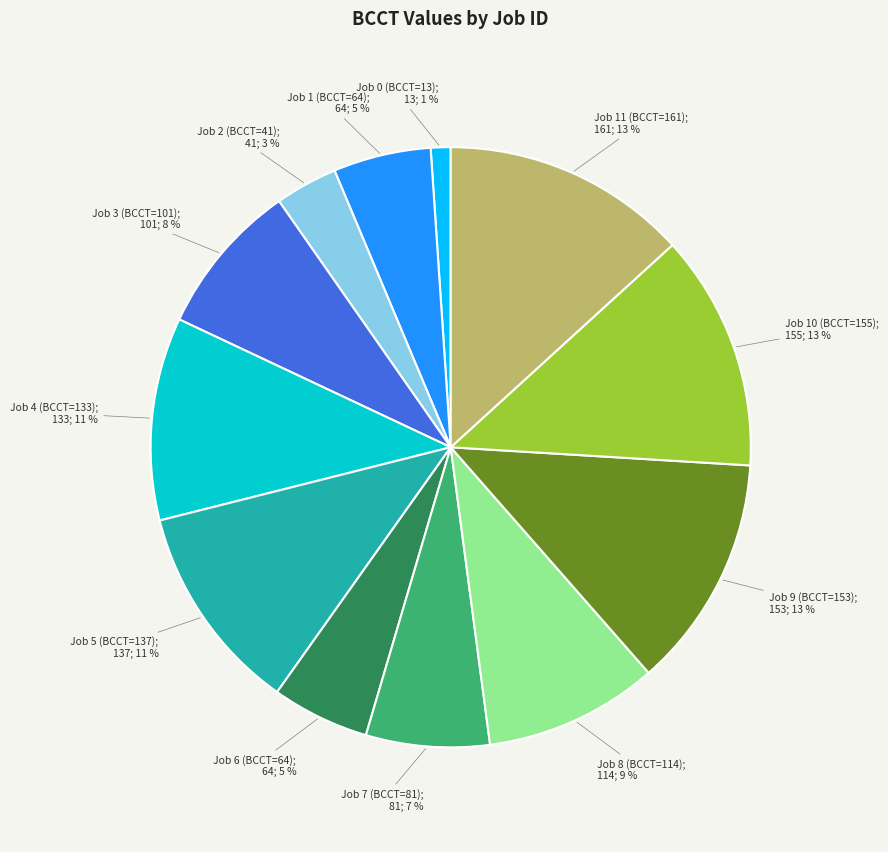

Is there a majority slice in this chart?

No